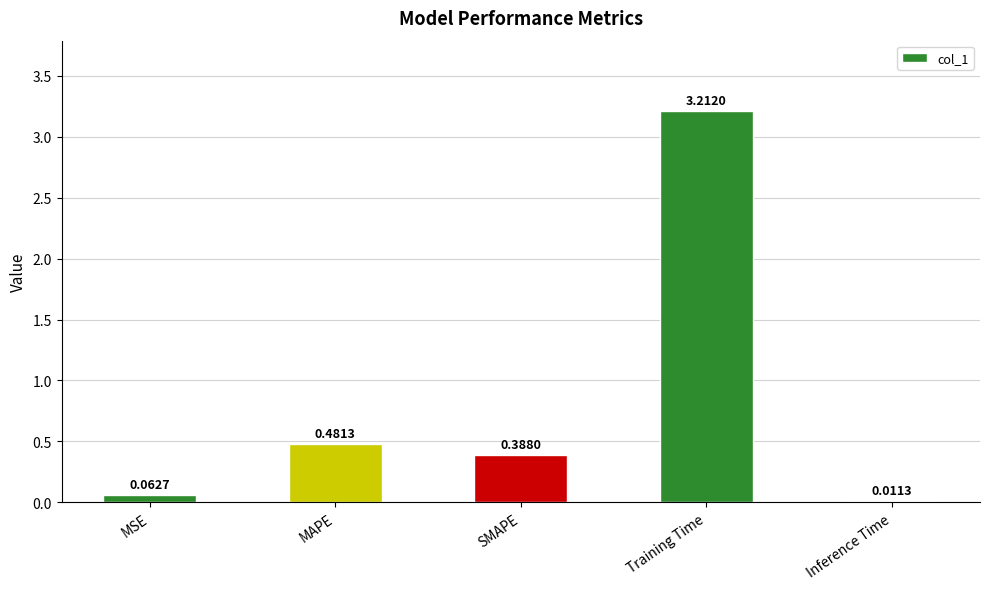

What is the sum of all values?

4.2